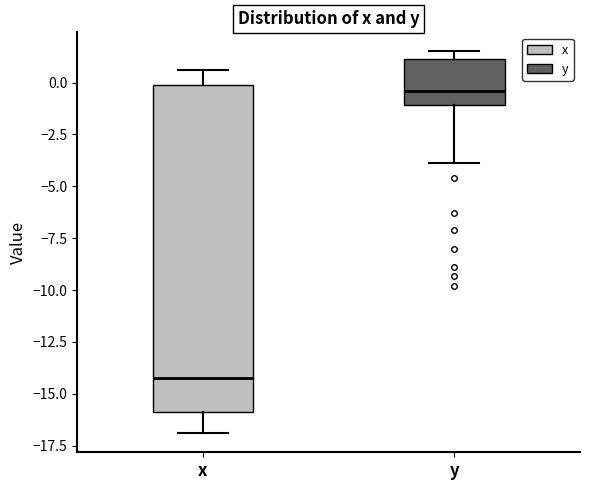

Reading left to right, read every box against the y-axis: the position of its median line, the range the box covers, and the ends of its whiskers. The values are not printed on the chart, so give them approximately, as read against the axis.

x: median -14.0, box -16.0 to 0.0, whiskers -17.0 to 0.5
y: median -0.5, box -1.0 to 1.0, whiskers -4.0 to 1.5